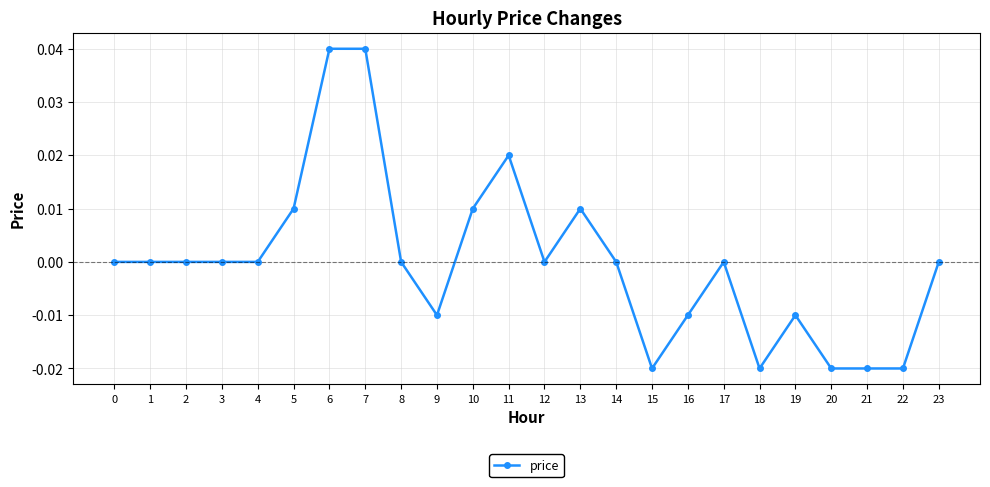

The value at 13 is 0.0. True or false?

True